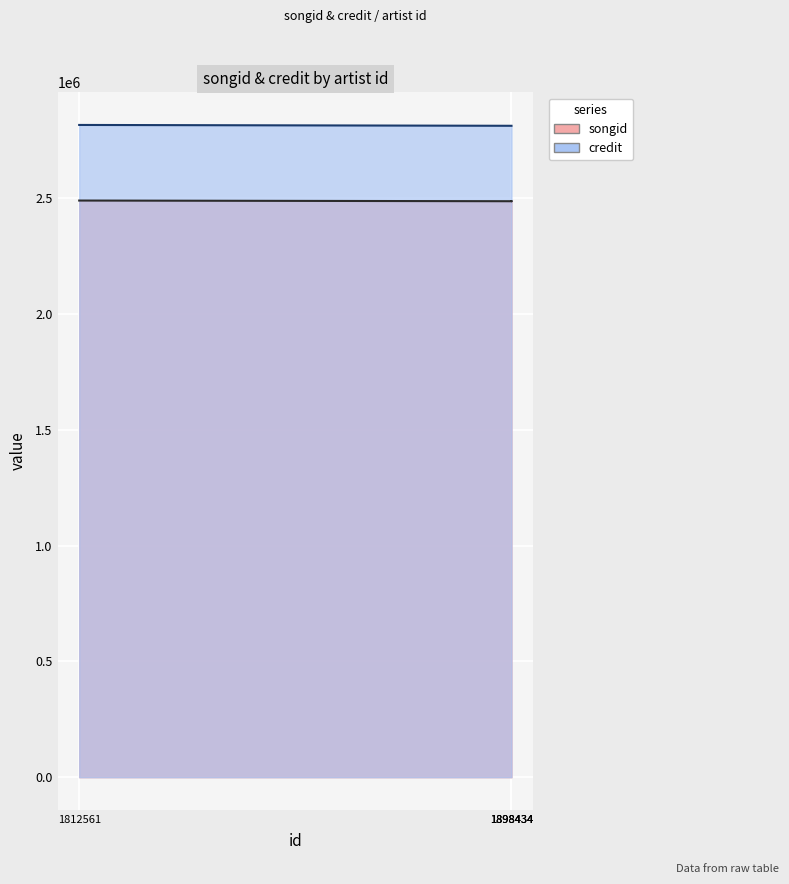

Which label corresponds to the smallest value in the chart?

1898434